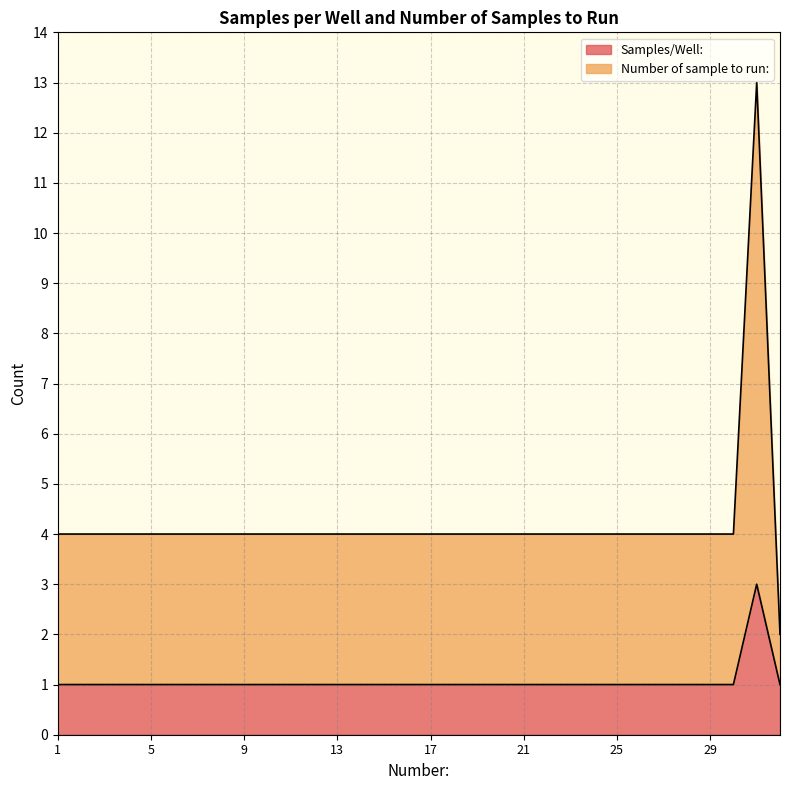

At which label does Samples/Well: reach its minimum?

1